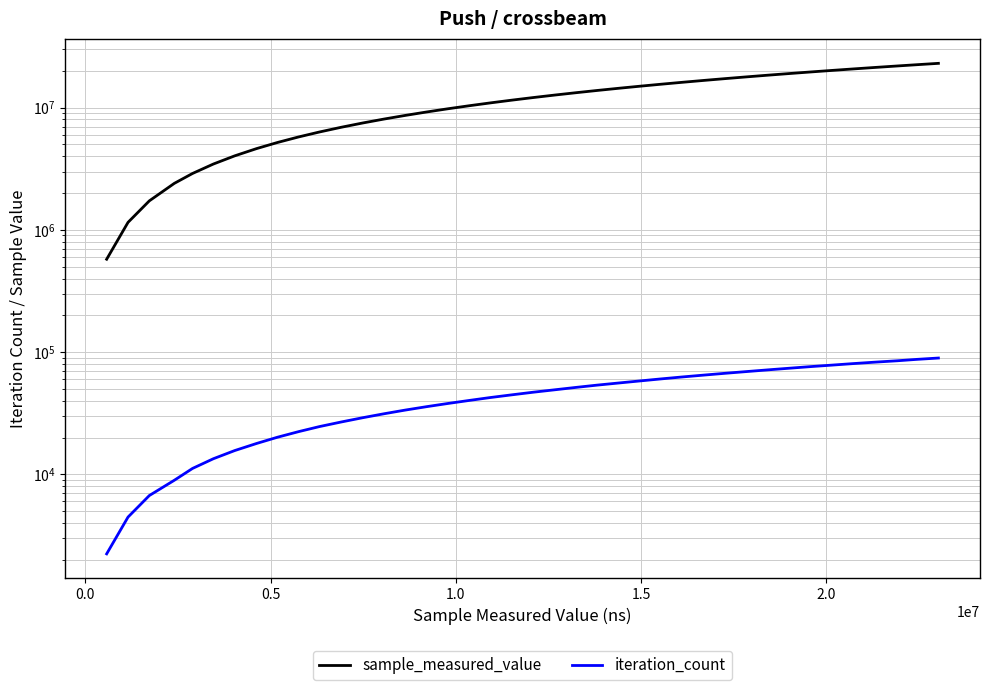

Which series has the widest spread of values?

sample_measured_value